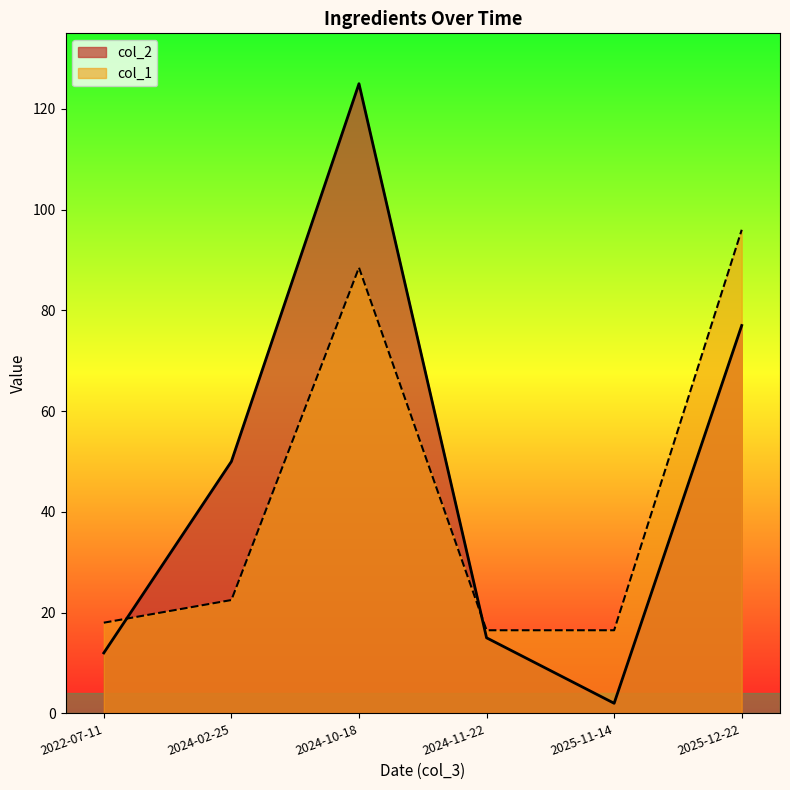

At which category does the chart reach its peak across all series?

2024-10-18